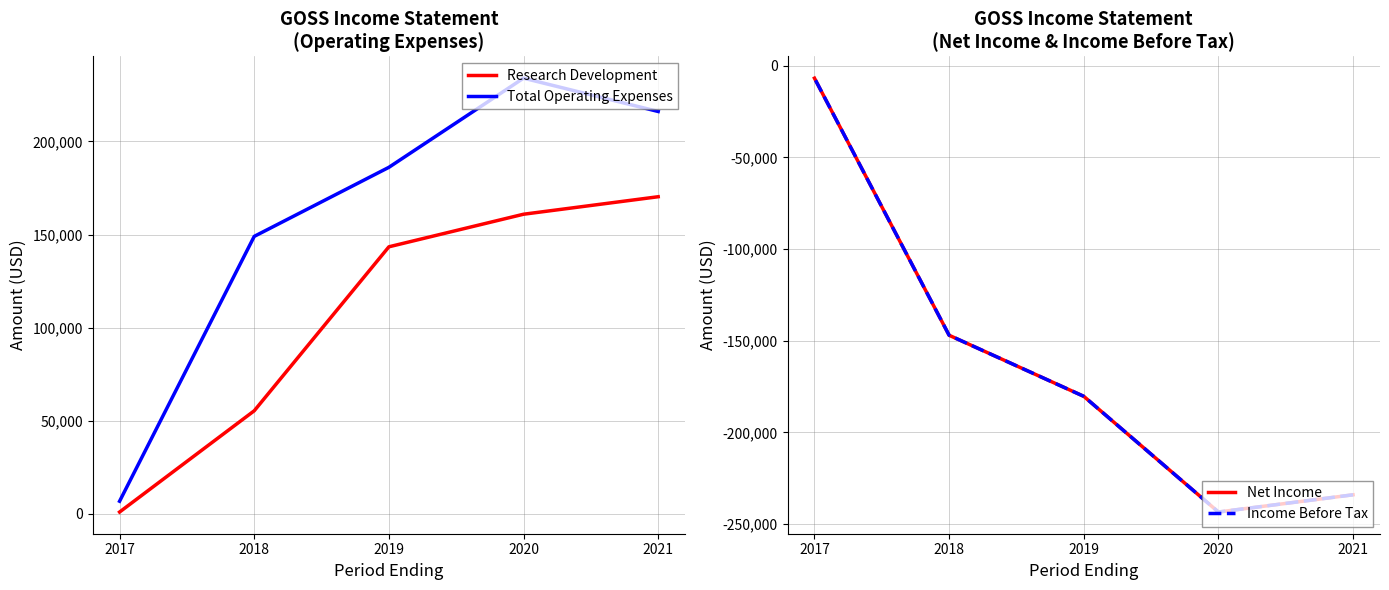

Is the value of Total Operating Expenses at 2019 greater than the value of Net Income at 2018?

Yes